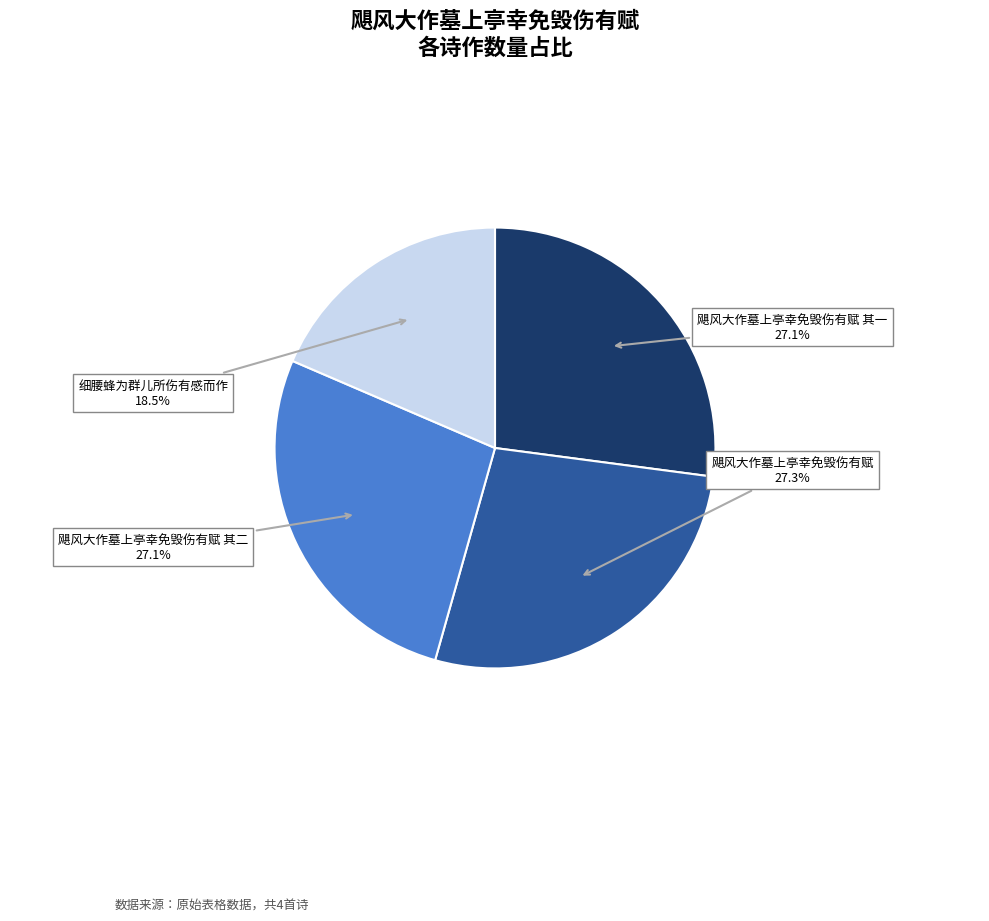

Is there a majority slice in this chart?

No